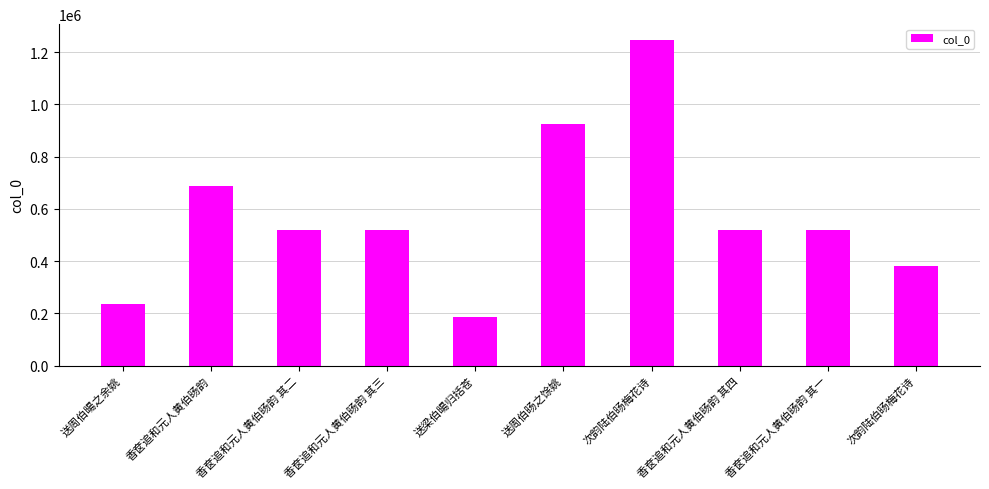

Does the chart contain any negative values?

No